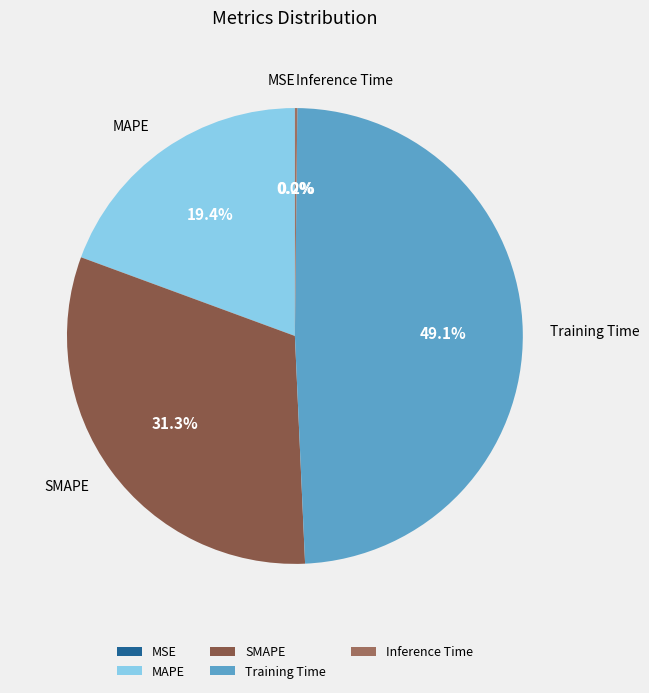

Combined, do SMAPE and Training Time account for over 50%?

Yes